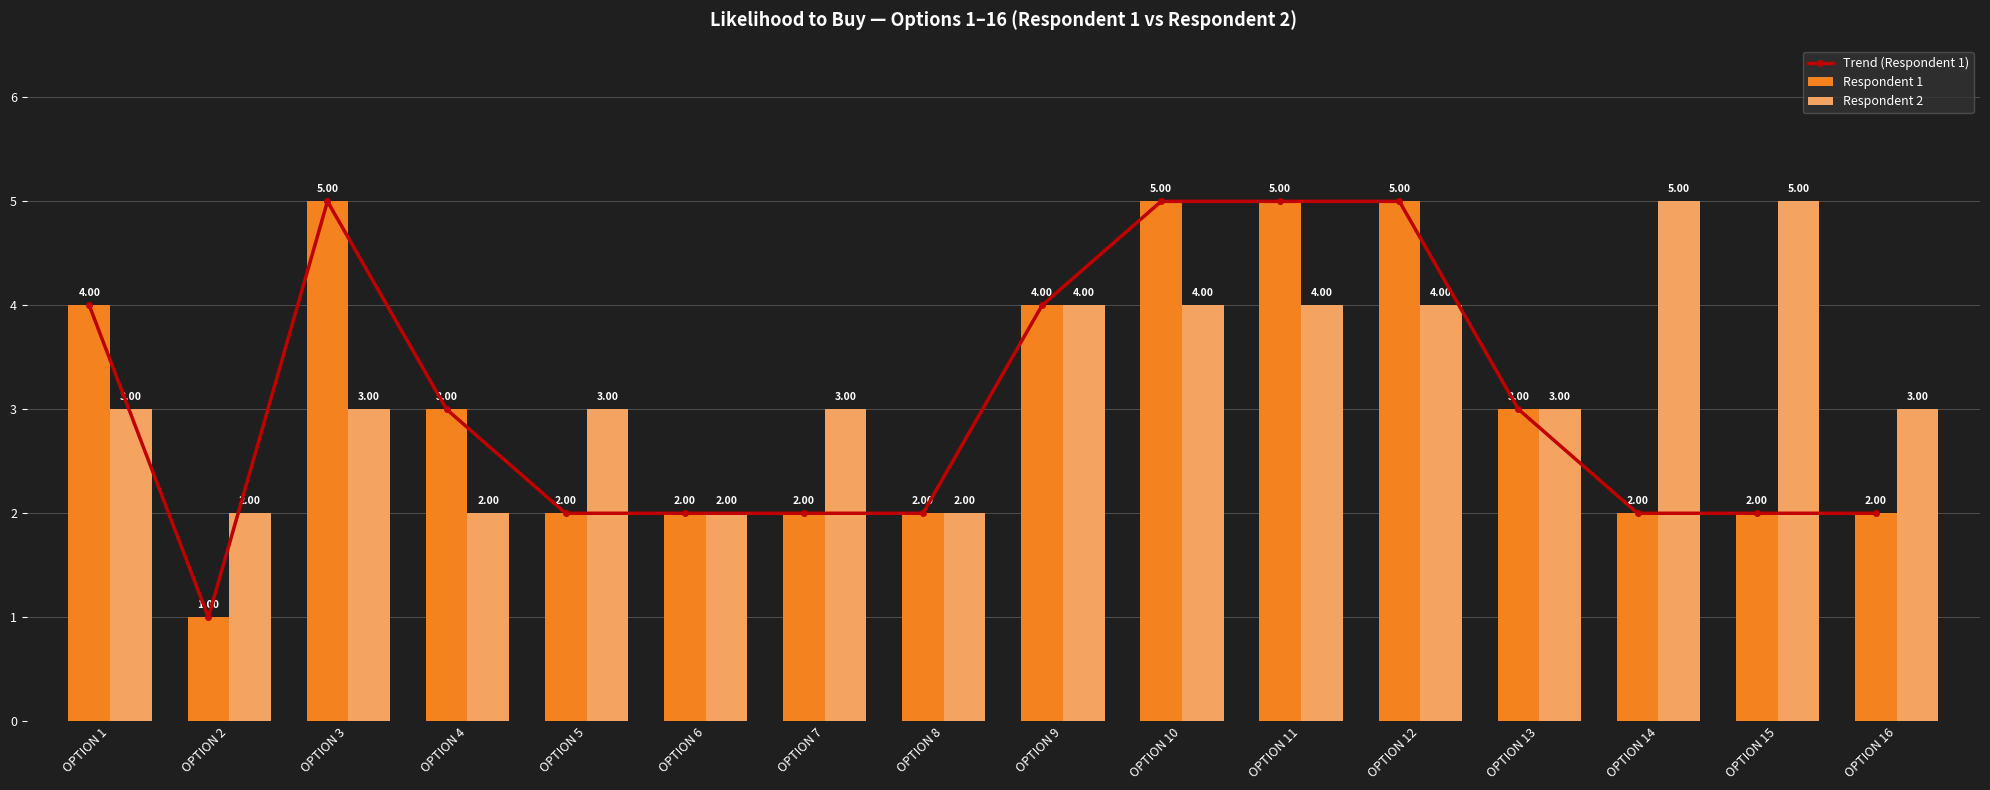

Which has a higher value, OPTION 7 or OPTION 11?

OPTION 11